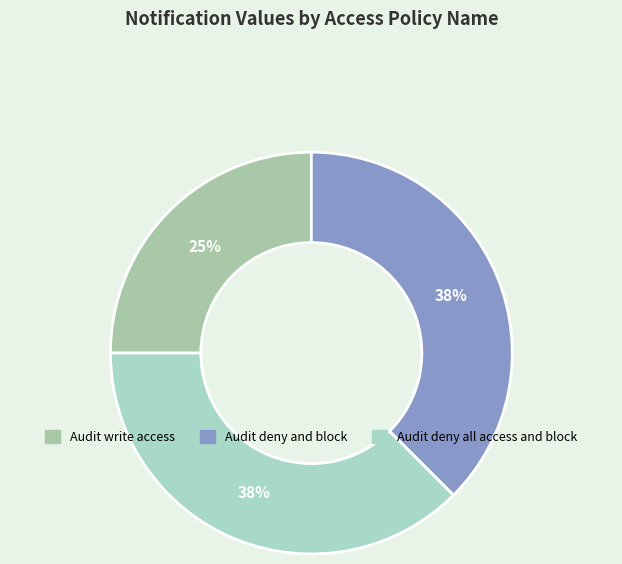

Count the number of slices in the pie.

3